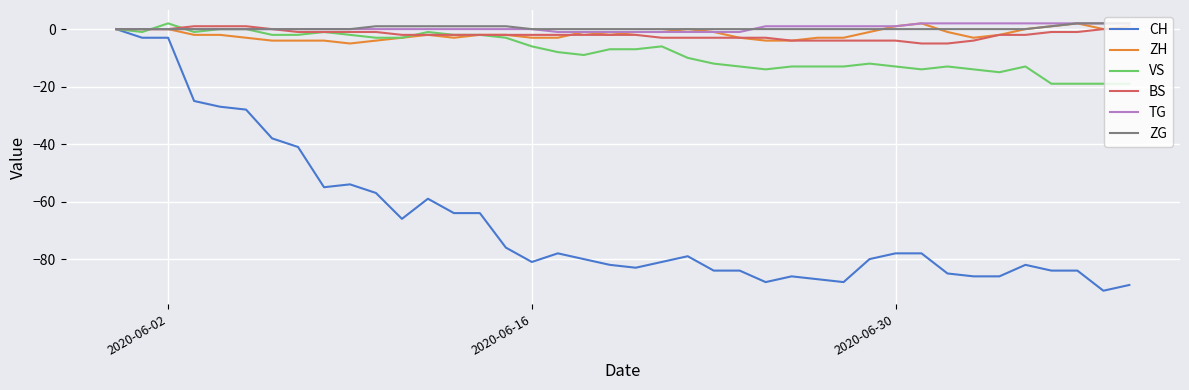

Which series has the largest range (max minus min)?

CH